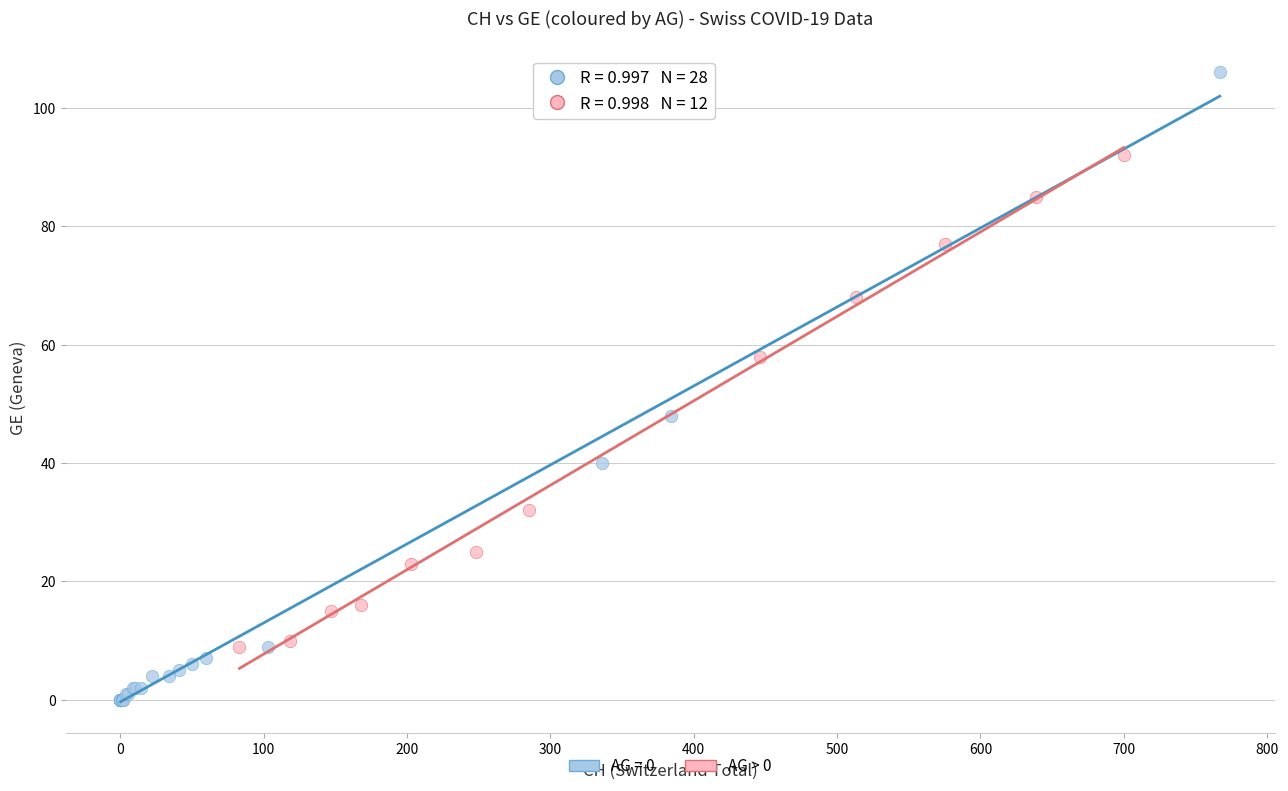

Which series contains the highest Y value?

AG = 0